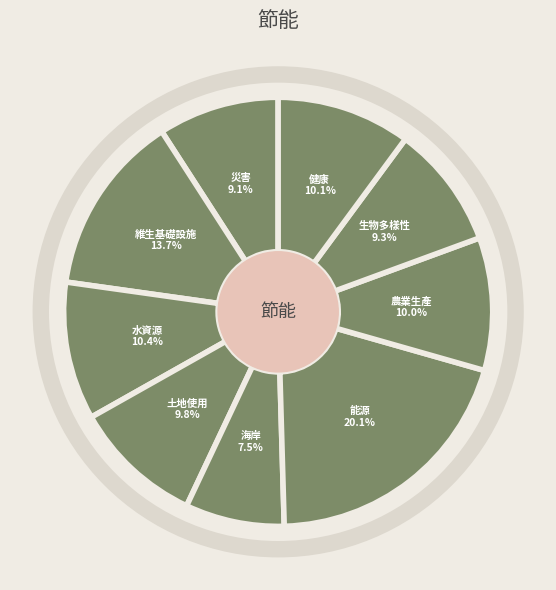

Is 生物多樣性 the majority of the pie?

No